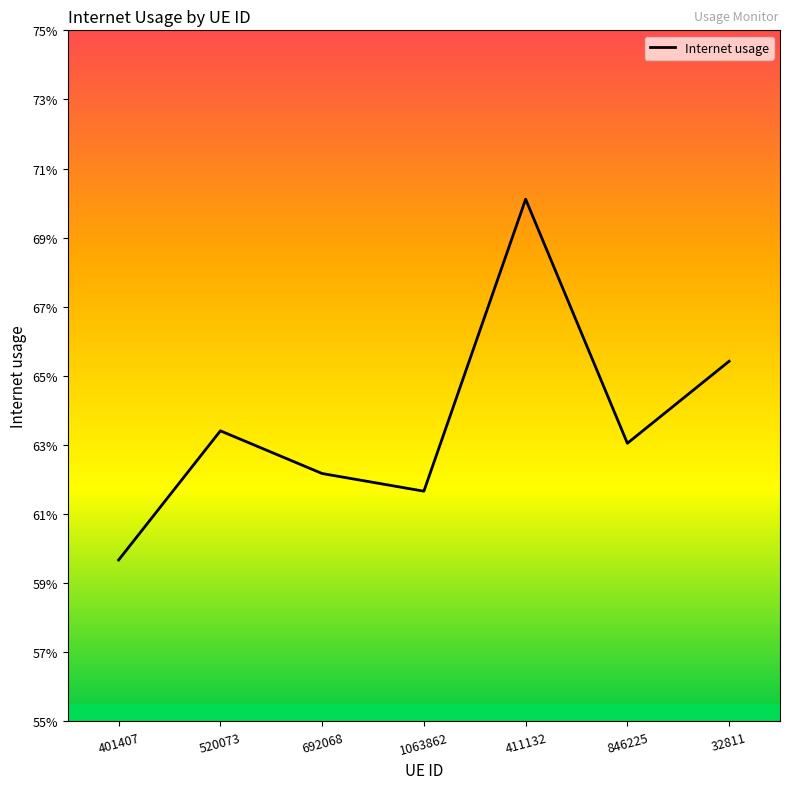

What is the smallest value displayed?

0.6